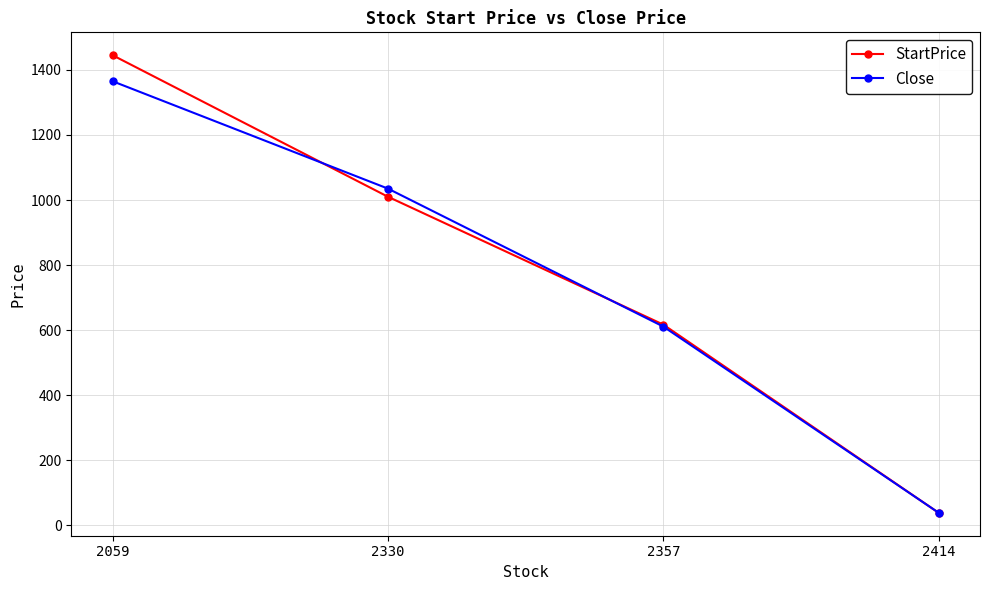

What is the smallest value displayed?

38.5